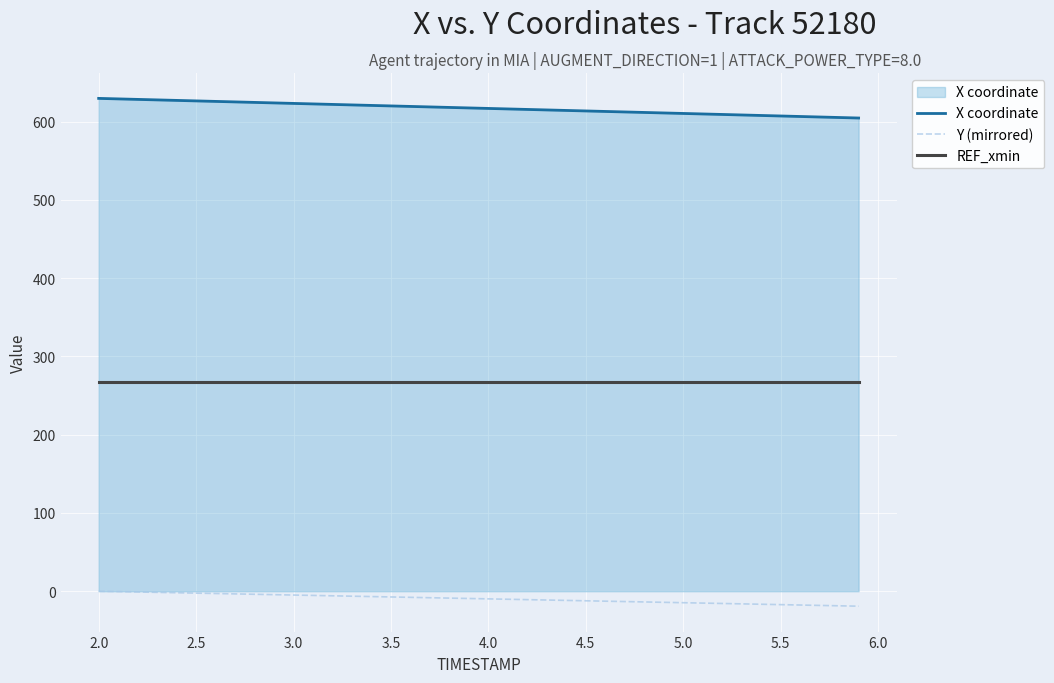

What is the minimum value for REF_xmin?

267.8